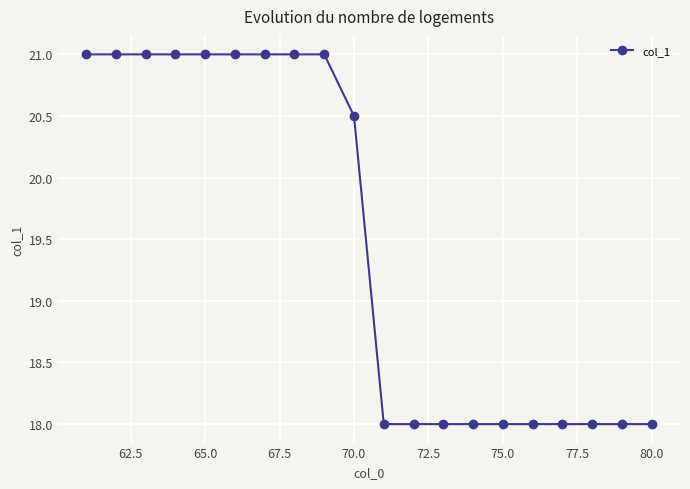

What is the greatest value displayed?

21.0